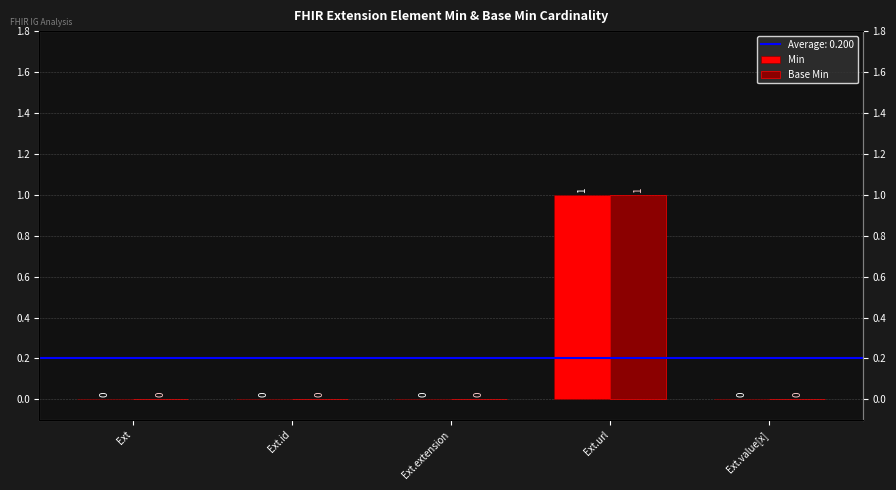

Between Ext and Ext.id, which series saw the biggest shift?

Min